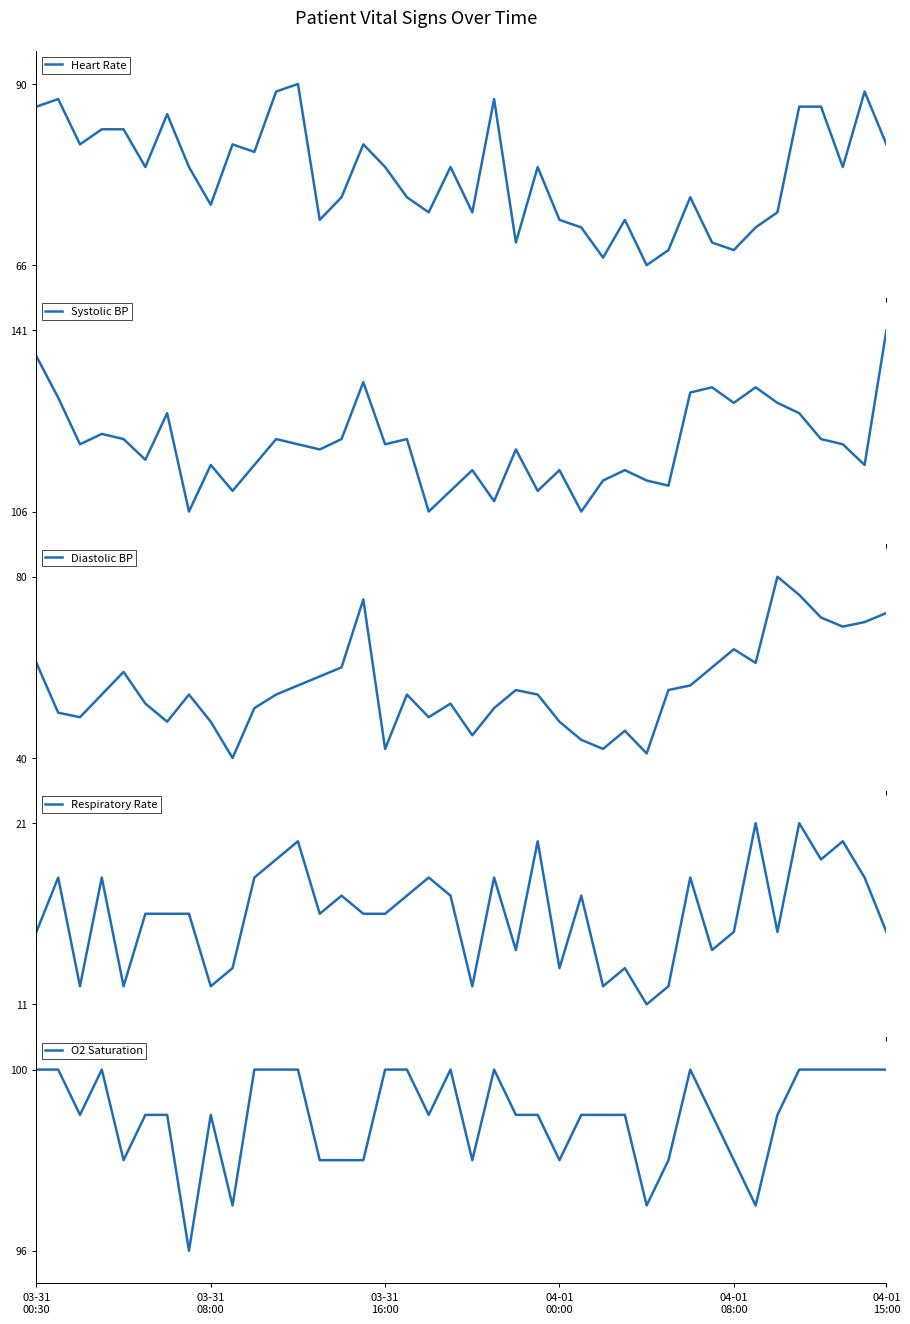

List the series in order of their peak value, highest first.

Systolic BP, O2 Saturation, Heart Rate, Diastolic BP, Respiratory Rate